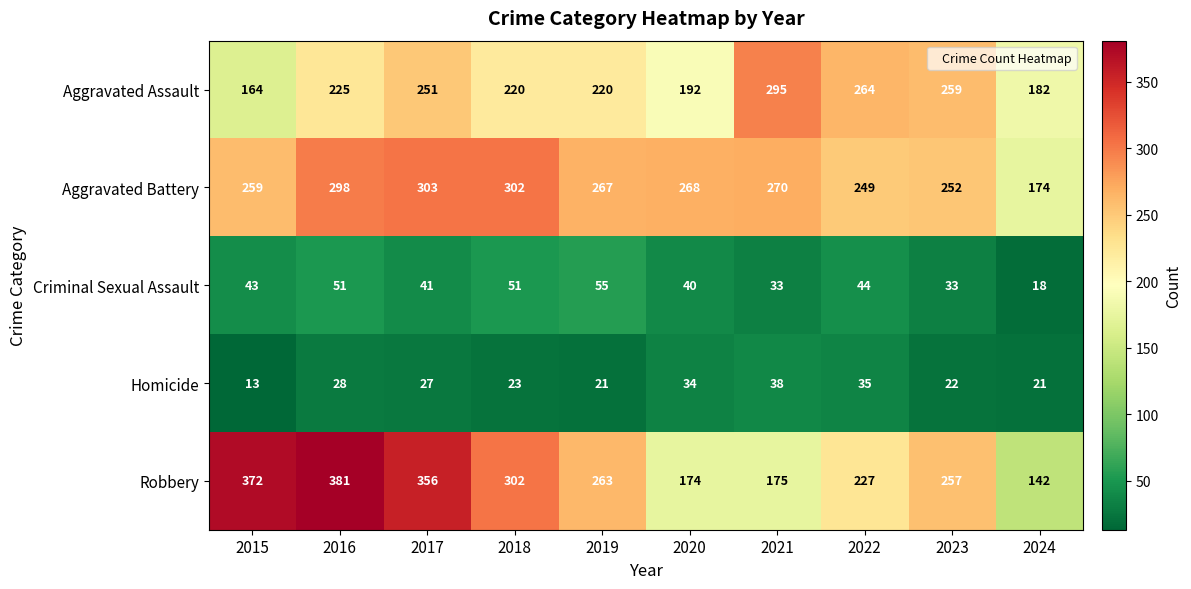

What is the average value of the Aggravated Assault series?

227